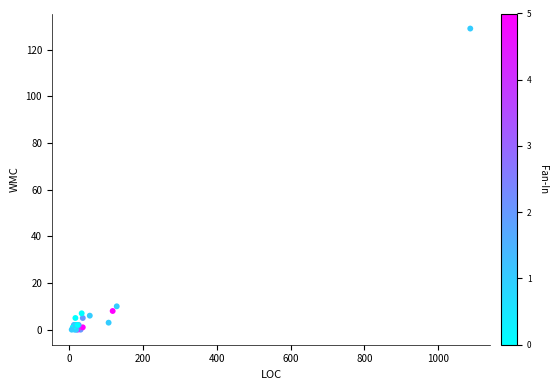

What Y value in the scatter plot is closest to 64?

10